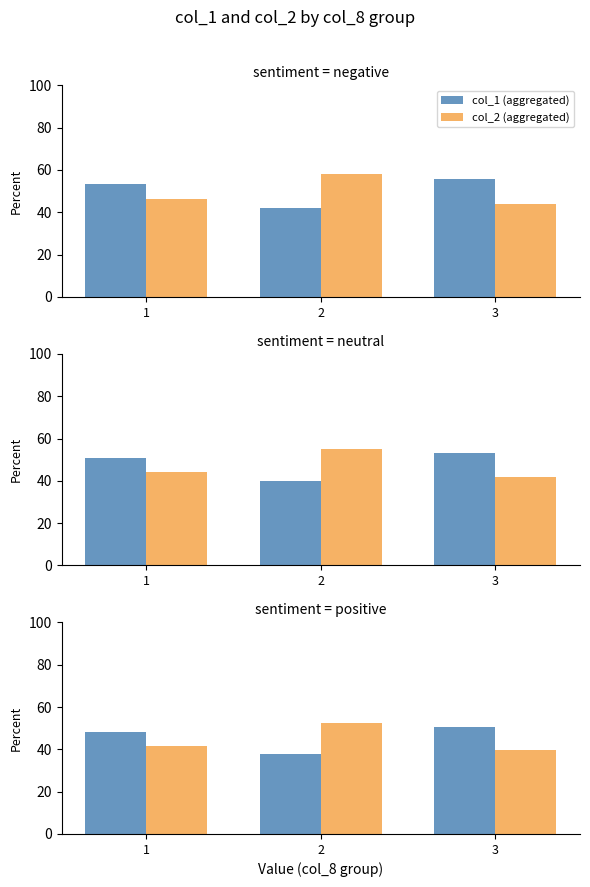

Is it true that col_2 (aggregated) equals 41.8 at 1?

True